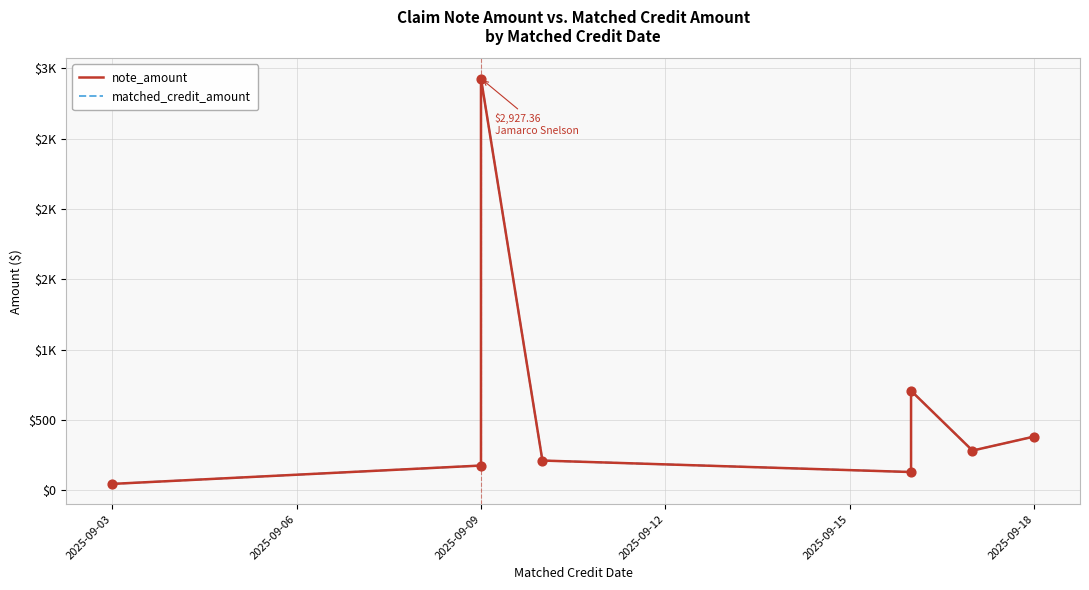

What are all the series names shown in the legend?

note_amount, matched_credit_amount